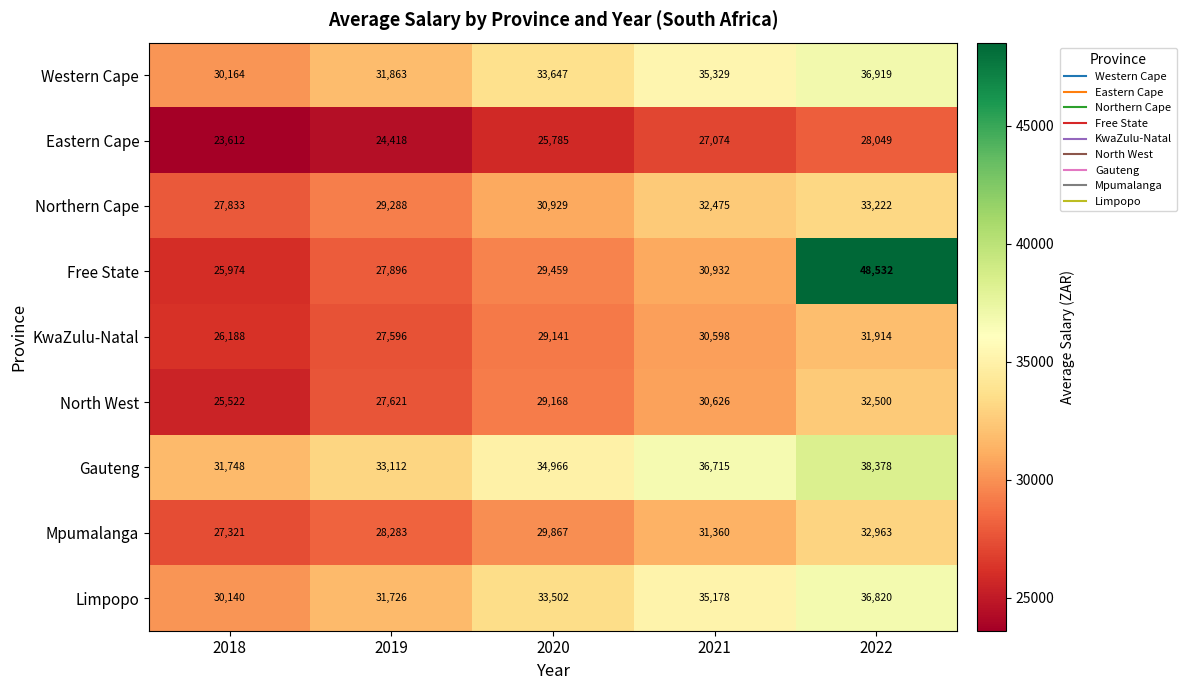

Which series changed the most between 2018 and 2022?

Free State